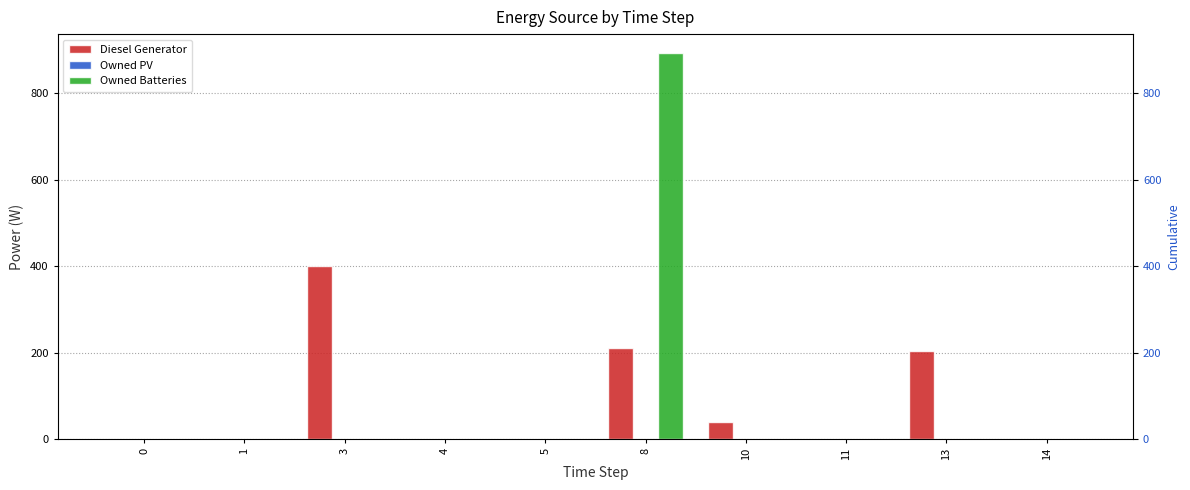

Rank the series by their maximum value, from highest to lowest.

Owned Batteries, Diesel Generator, Owned PV